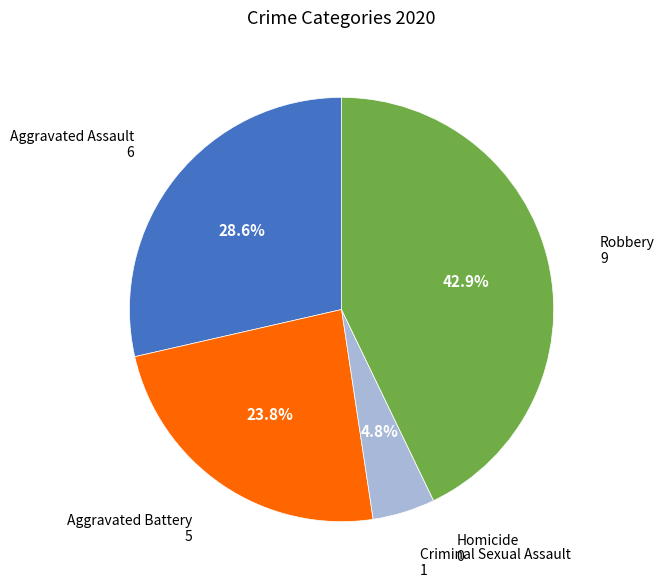

What is the largest slice in the pie chart?

Robbery